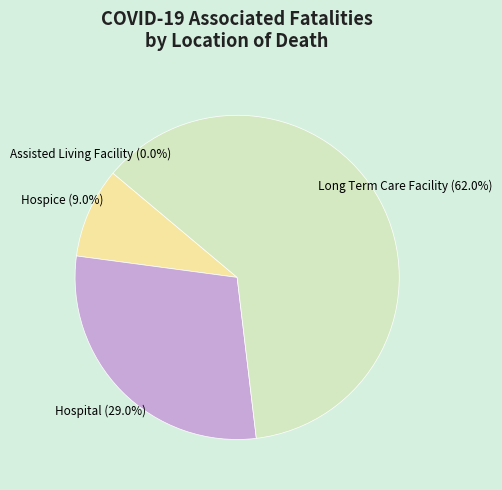

Which category has the smallest portion of the pie?

Assisted Living Facility